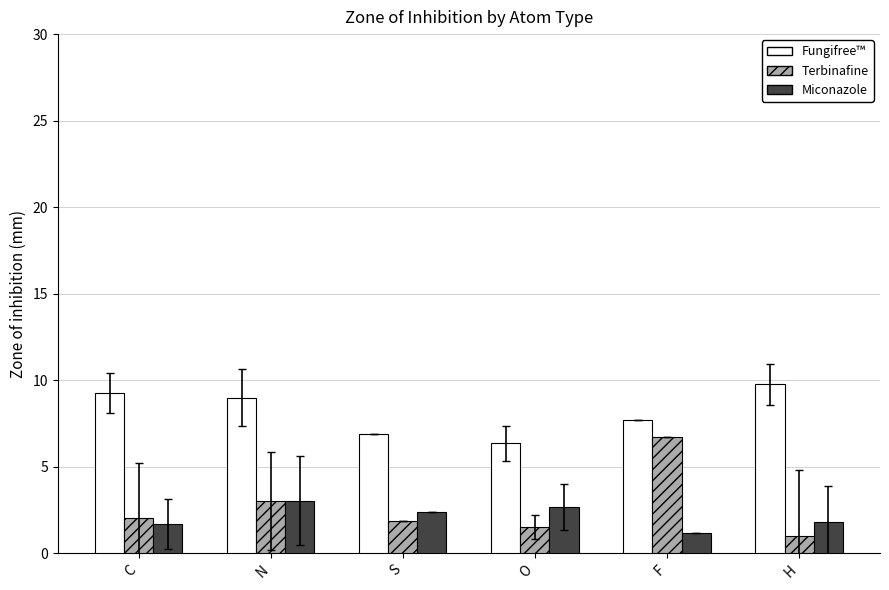

What value does the Terbinafine series have at H?

1.0